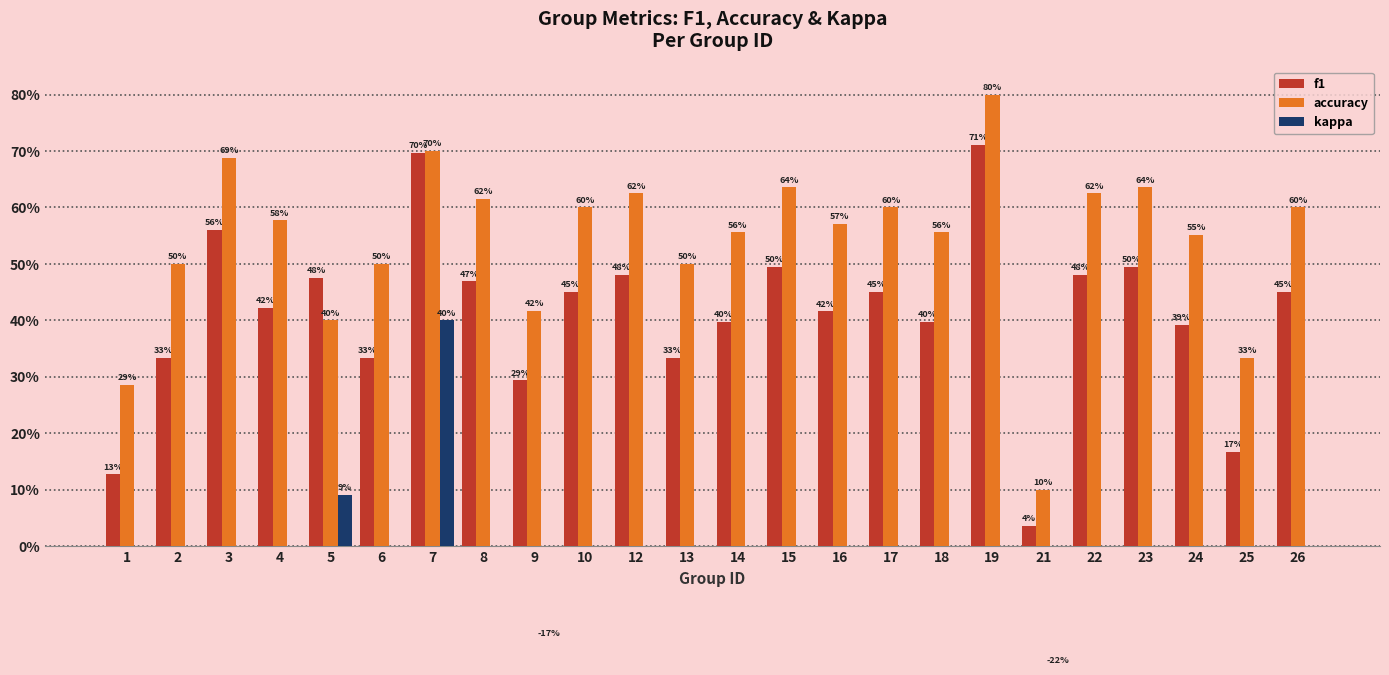

At which label does accuracy reach its peak?

19